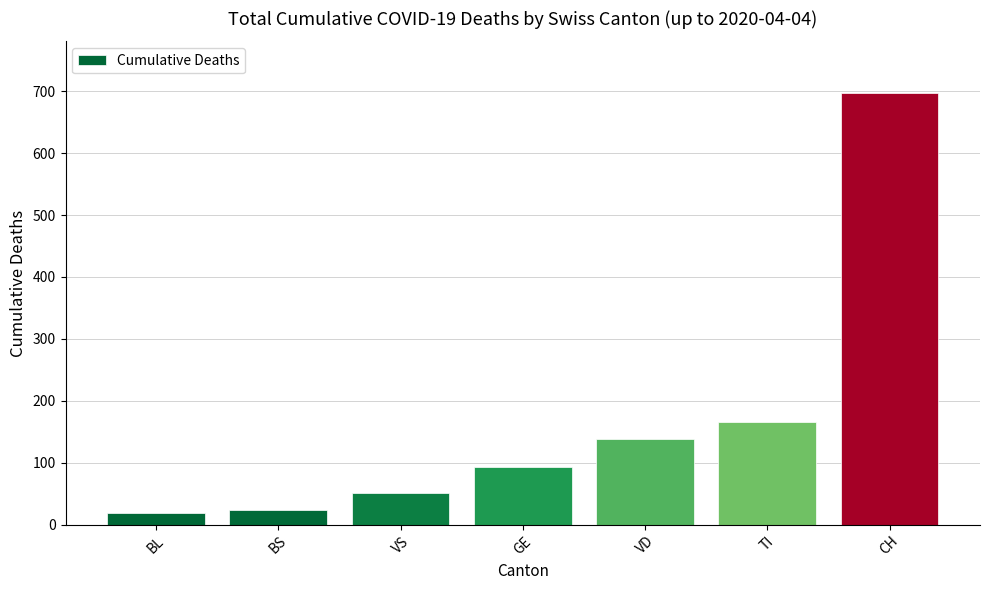

What position from the right is VD?

3